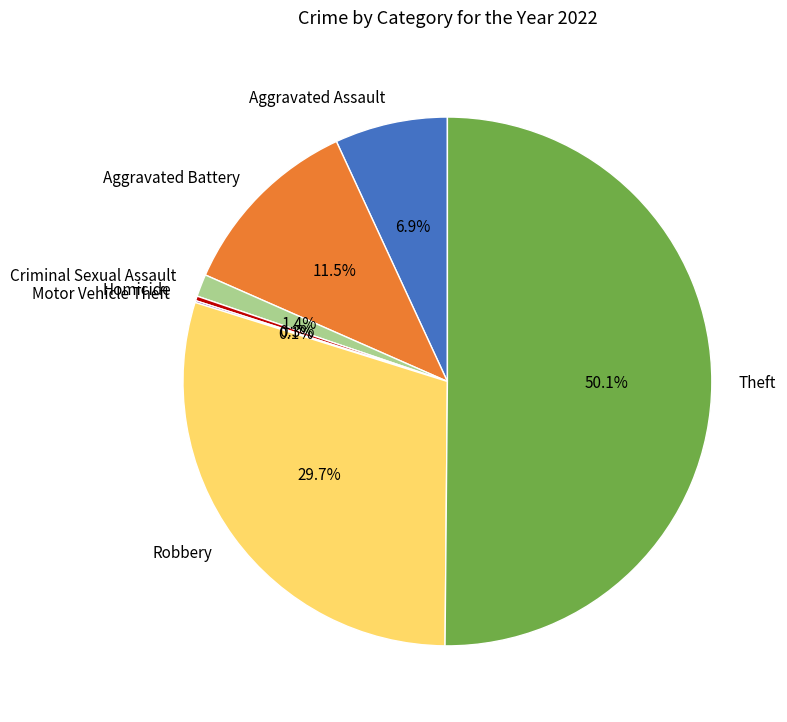

To the nearest percent, what is the difference between the largest and smallest slice percentages?

50%